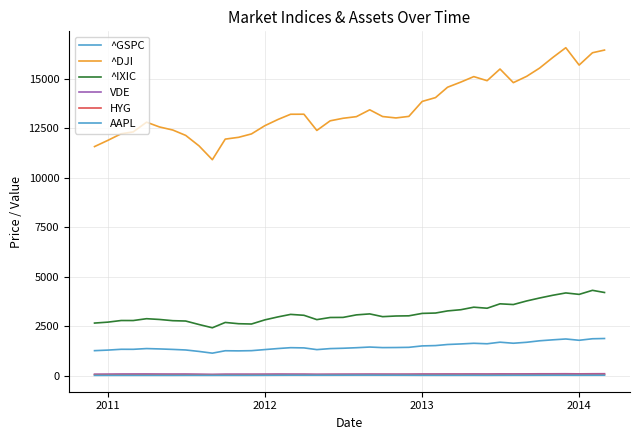

In ^GSPC, how many points are lower than both neighbors (excluding endpoints)?

8